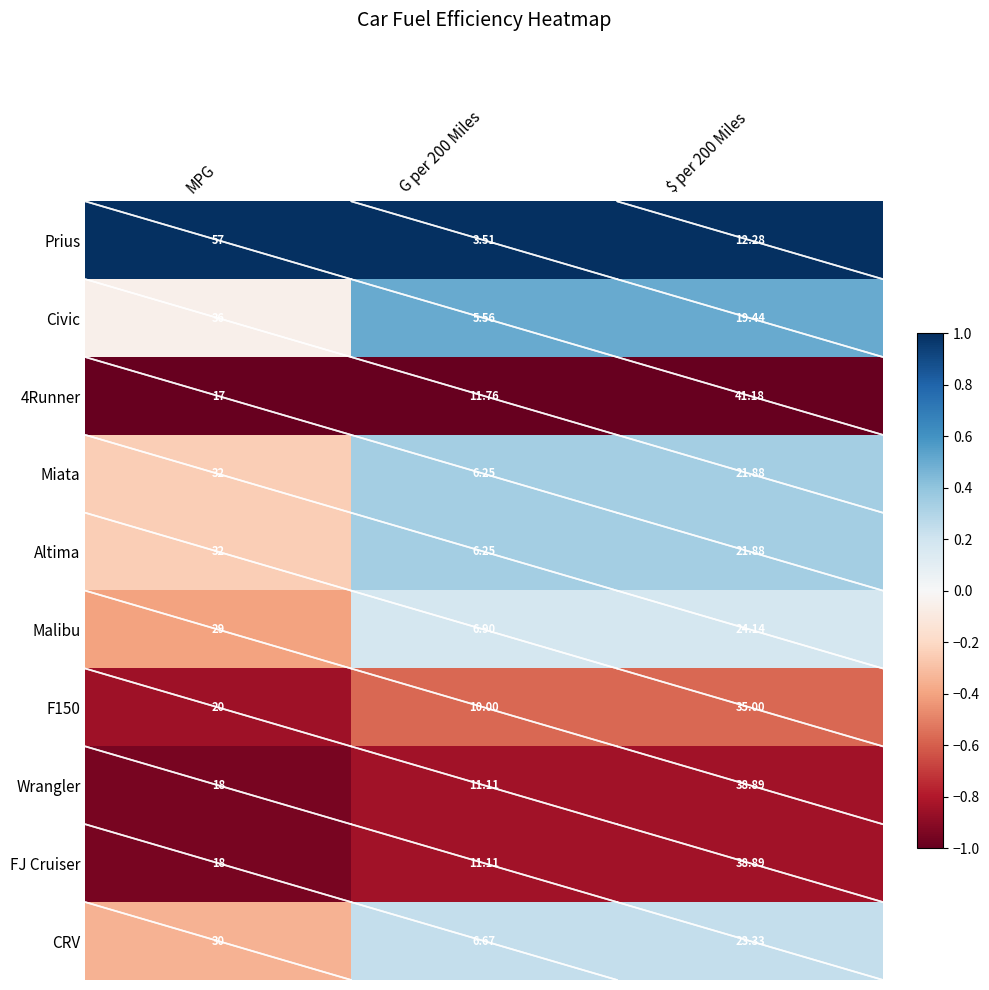

Which series has the largest total across all categories?

Prius